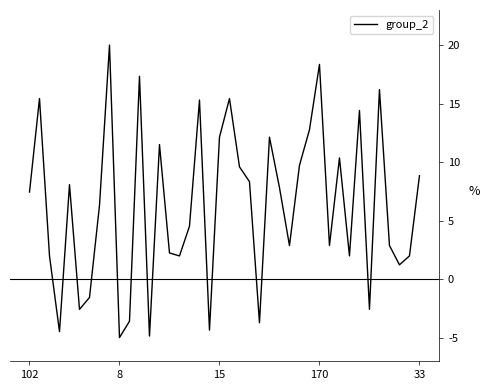

What is the minimum value shown in the chart?

-5.0